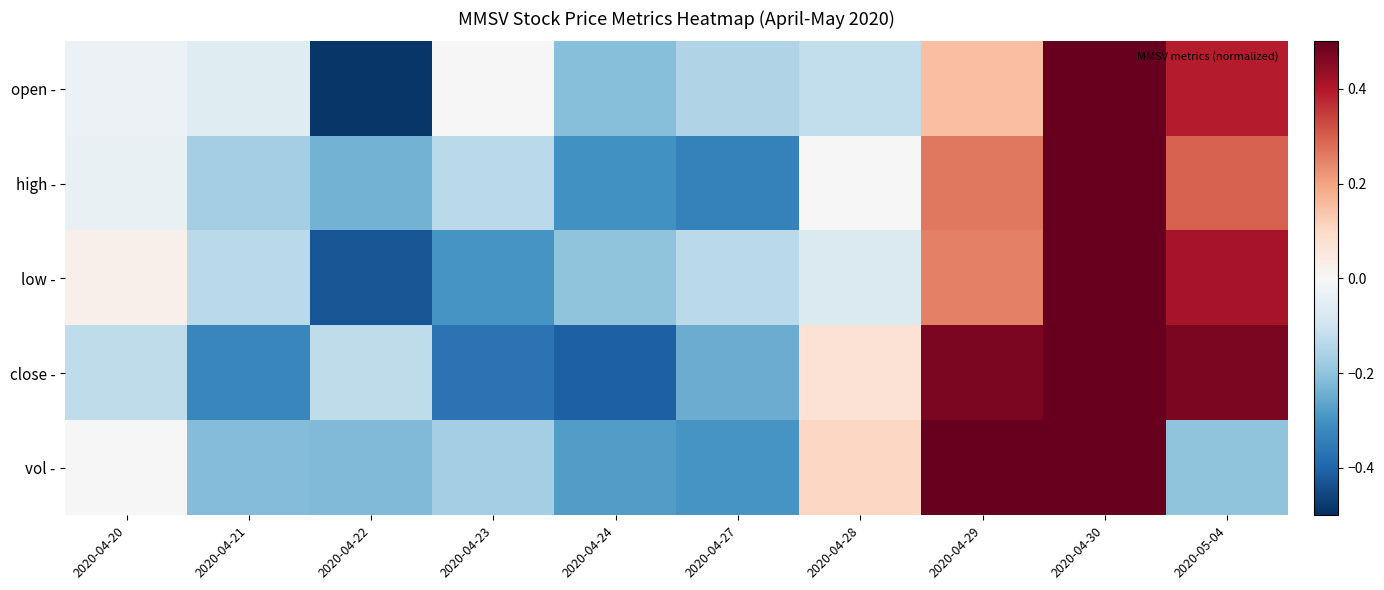

Which label corresponds to the smallest value in the chart?

2020-04-22